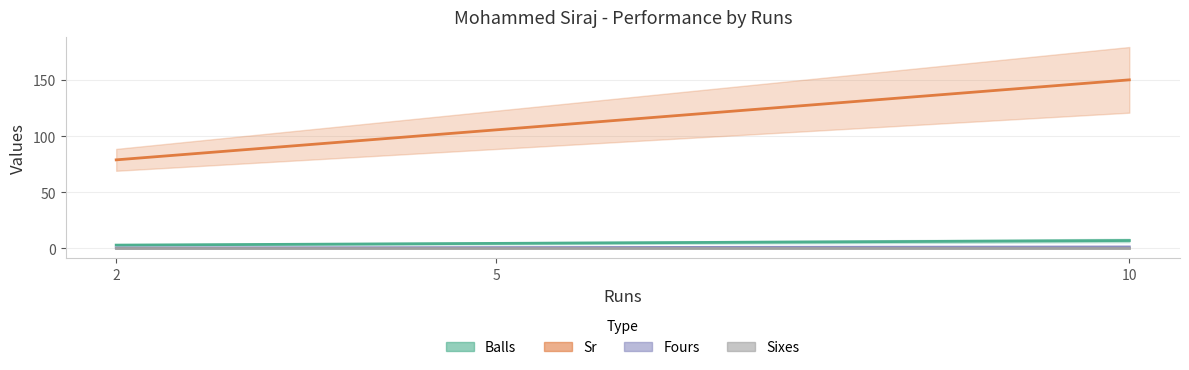

Which category has the lowest value in the Sixes series?

10